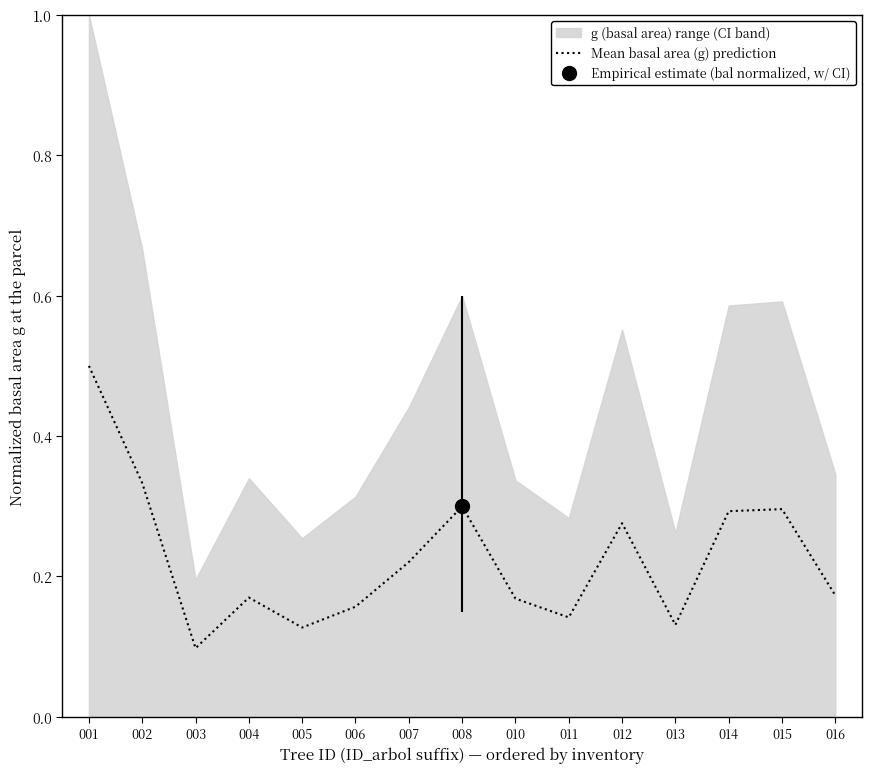

What is the difference between the maximum and minimum values?

0.4